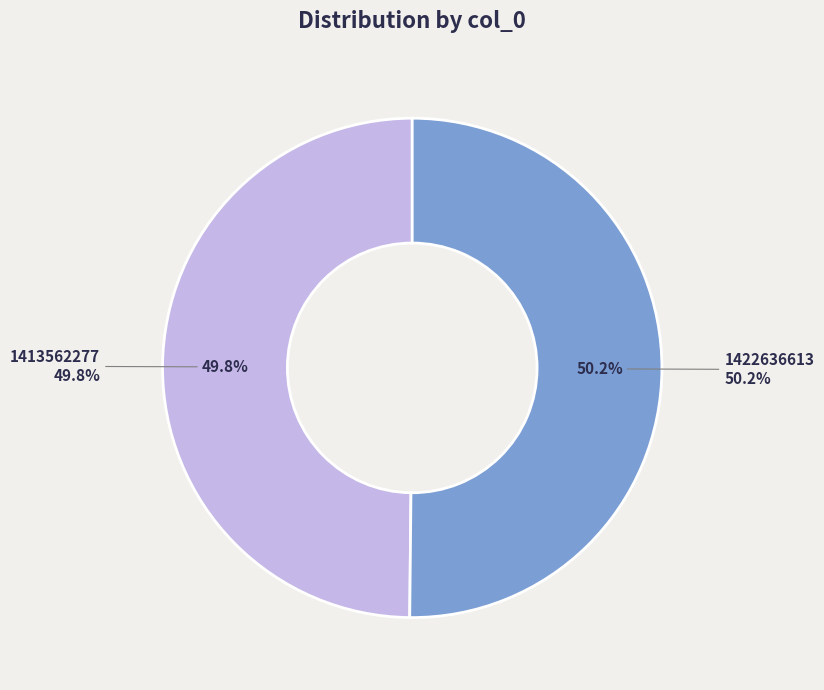

How many slices are in this pie chart?

2